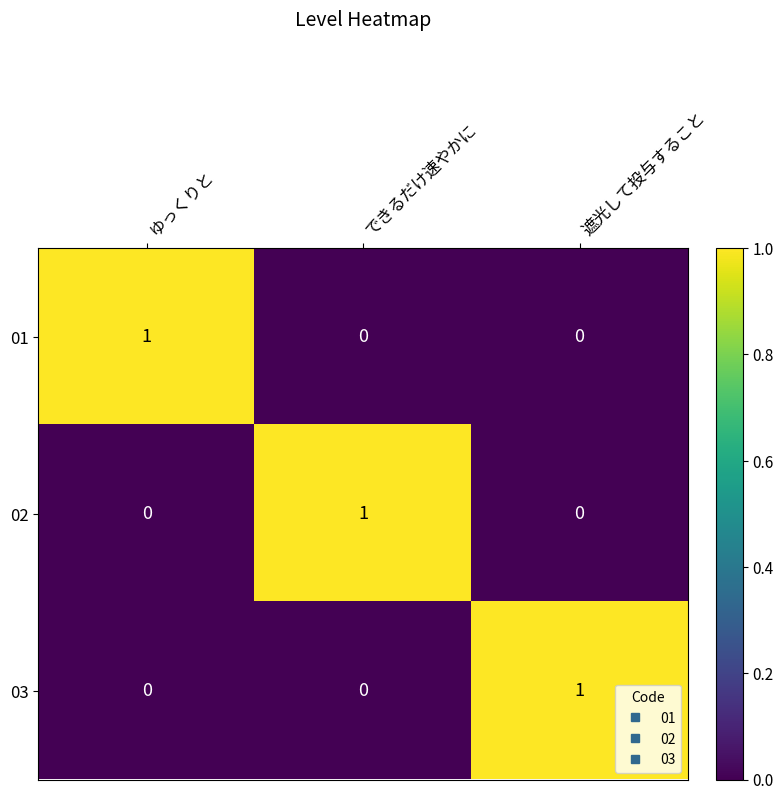

How many categories are shown in the chart?

3